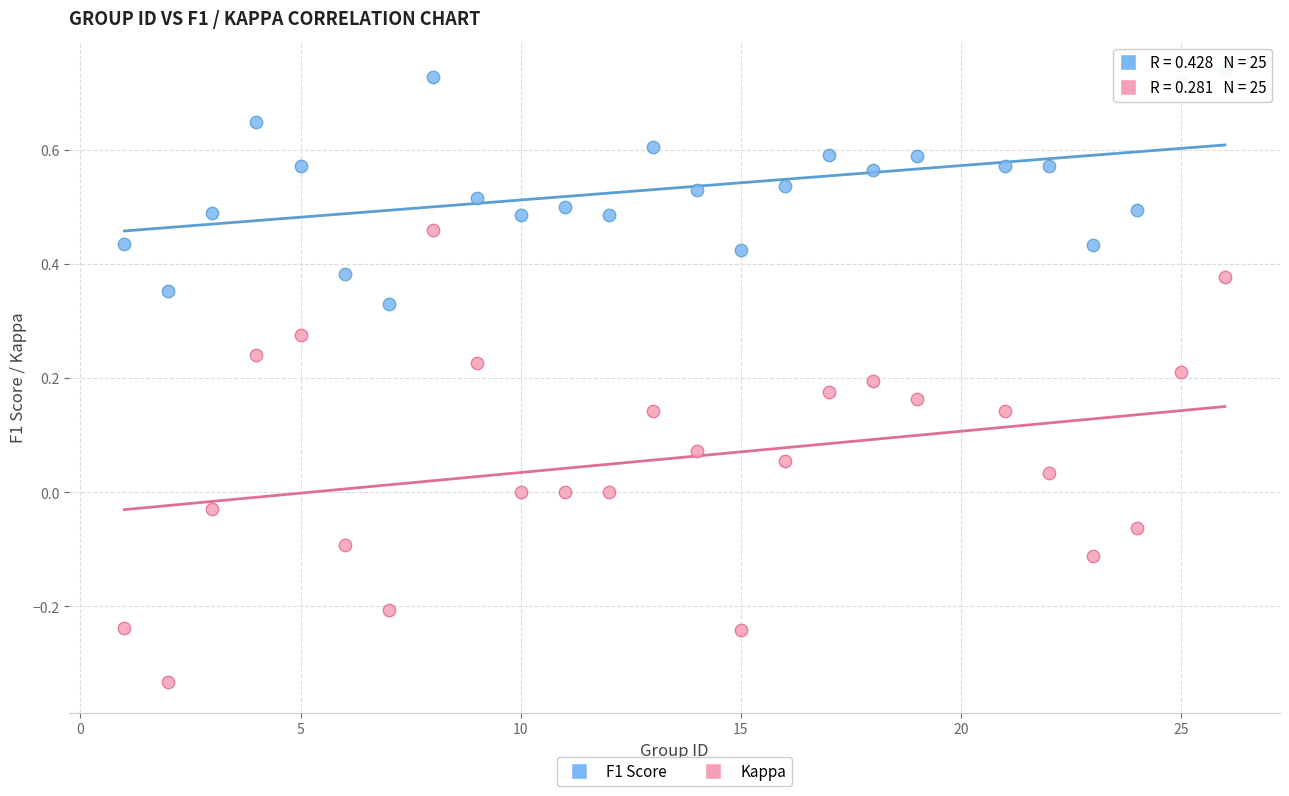

Across all data points, what is the range of X values (max minus min)?

25.0